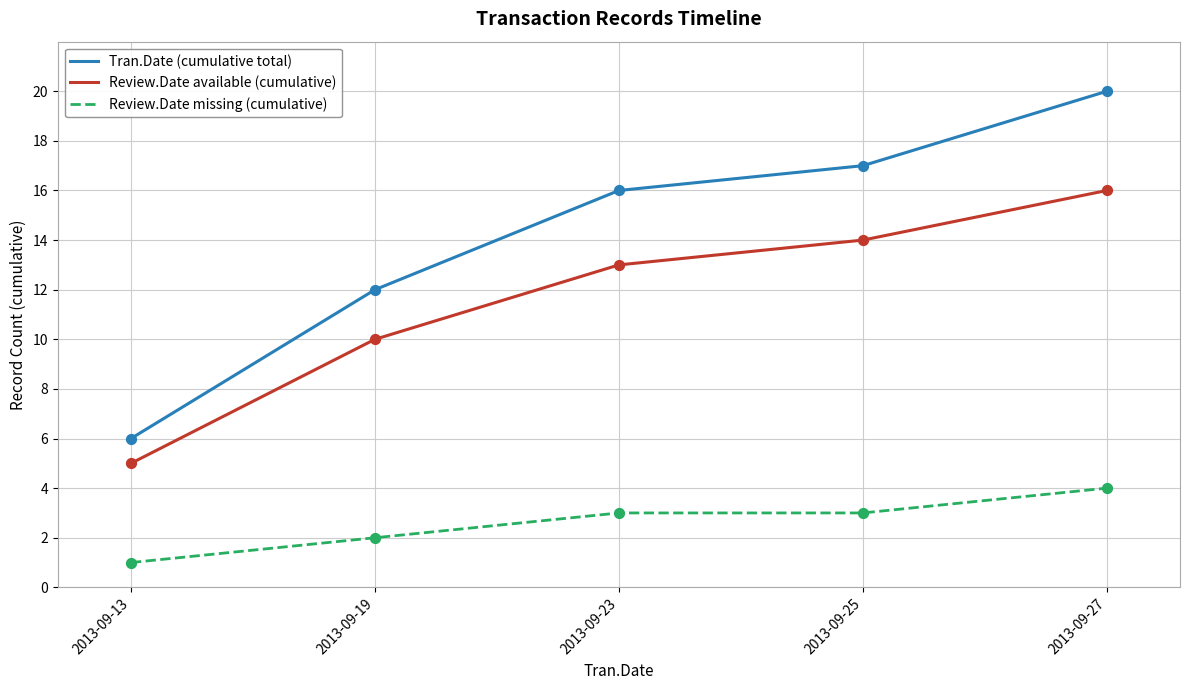

Which series has the largest range (max minus min)?

Tran.Date (cumulative total)